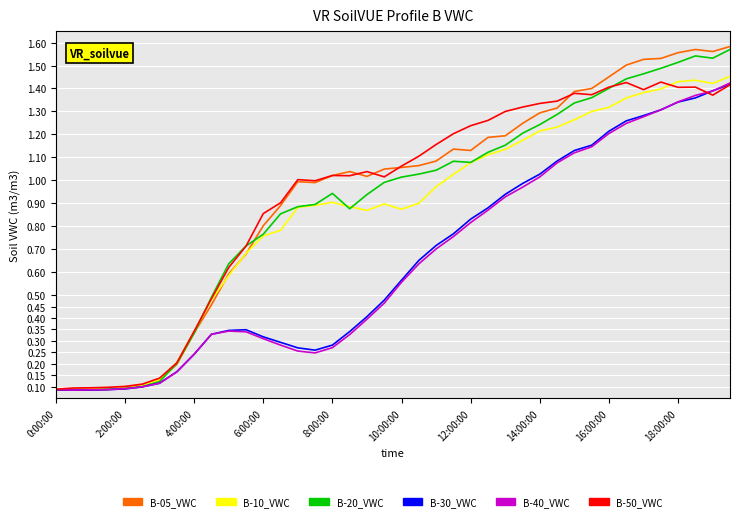

What is the value of the B-10_VWC point at the 15th from the left?

0.9